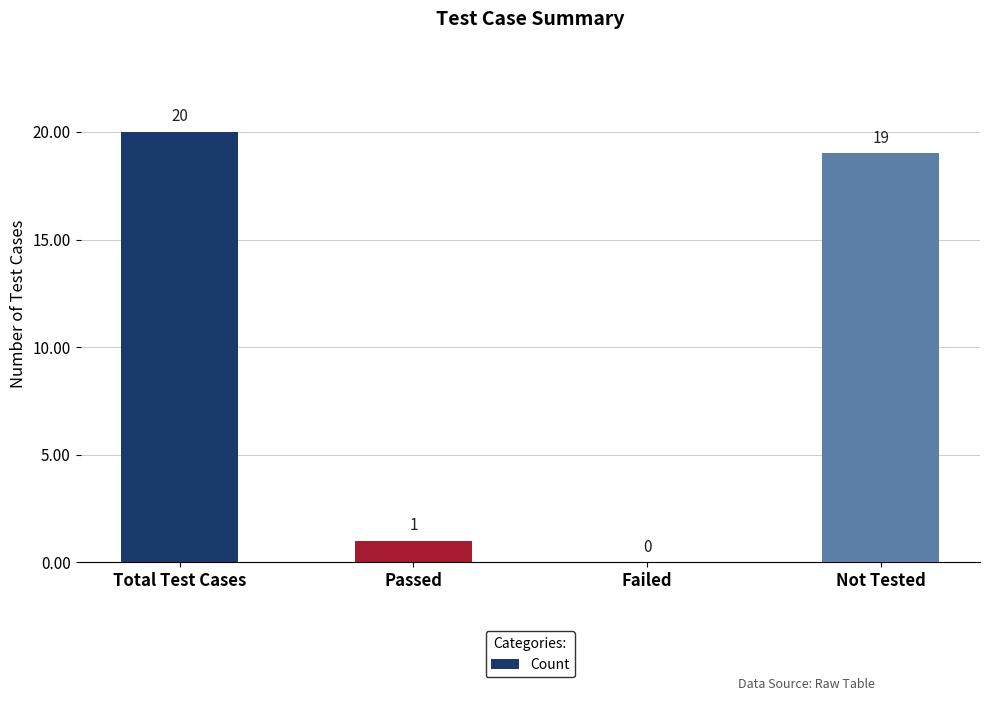

What is the maximum value shown in the chart?

20